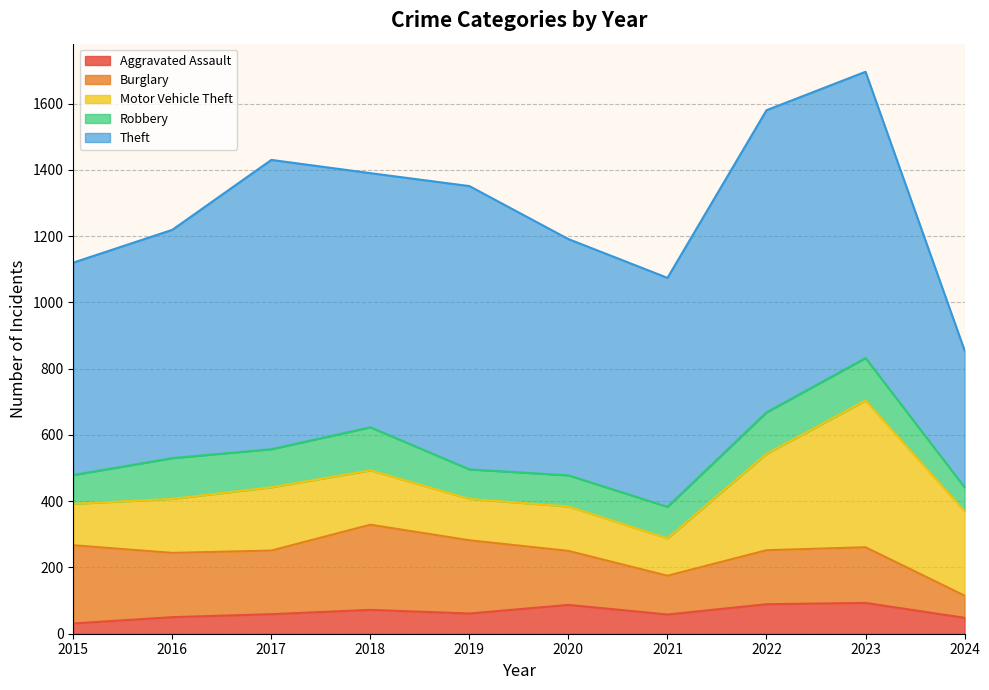

True or false: Theft has more than 0 points higher than both neighbors.

True